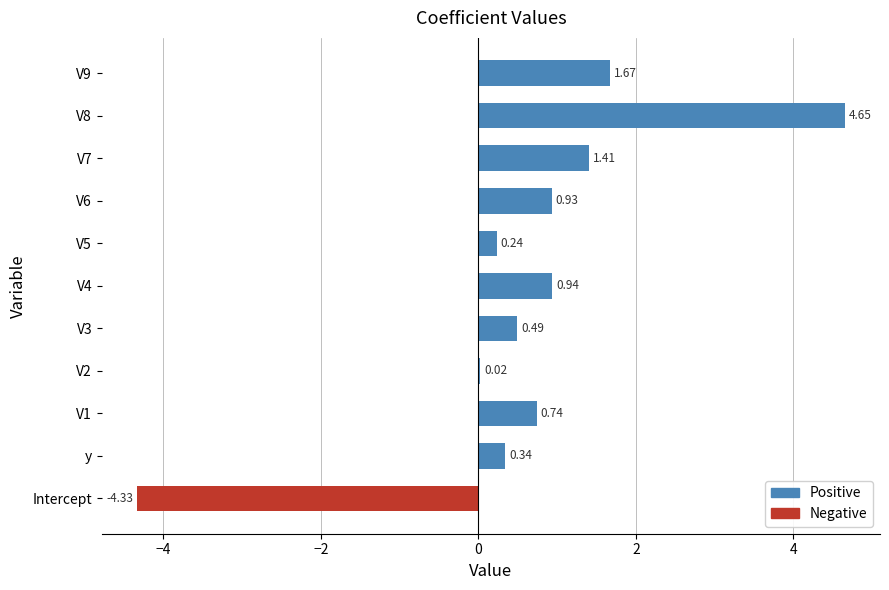

What is the change in value from V1 to V6?

+0.2